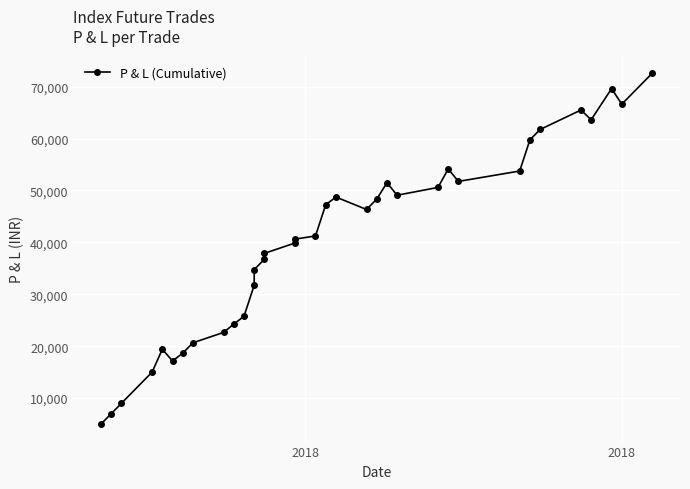

Which label corresponds to the smallest value in the chart?

2018